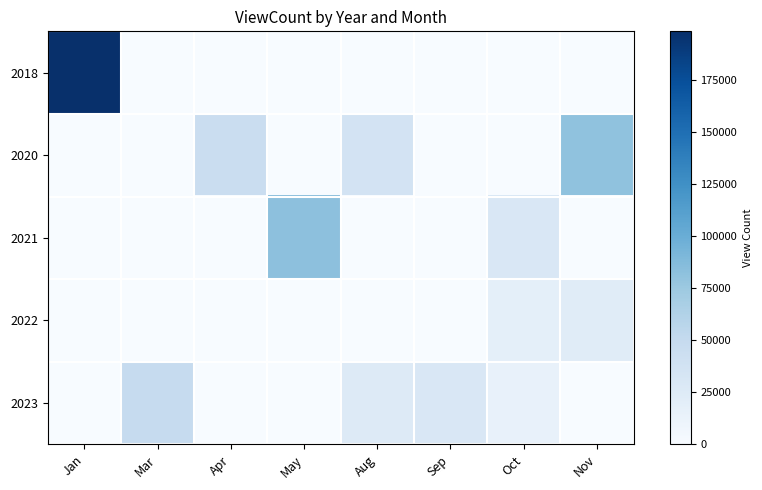

What is the total value across all series at Mar?

48763